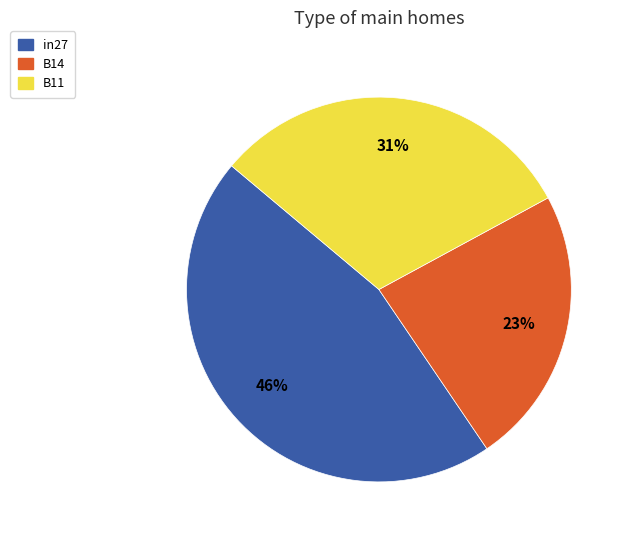

Is there any slice that represents more than half of the pie?

No